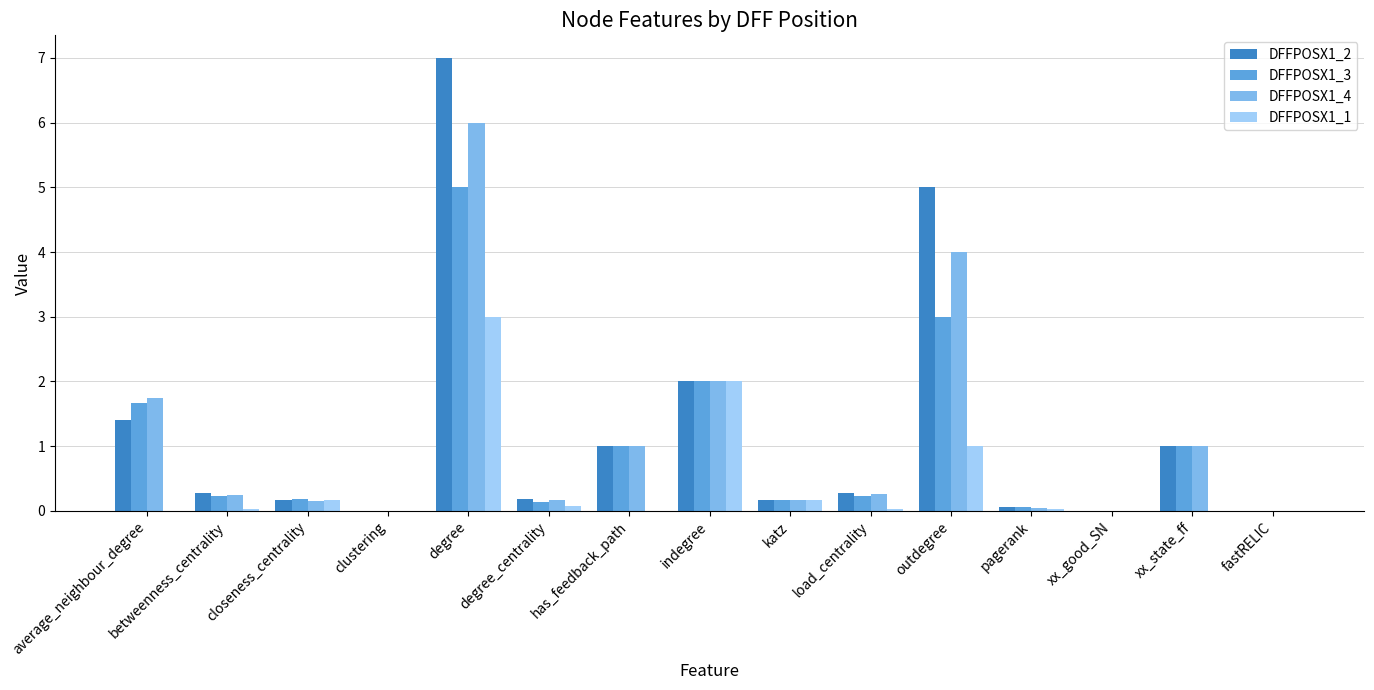

Is the value of DFFPOSX1_4 at indegree greater than the value of DFFPOSX1_2 at closeness_centrality?

Yes